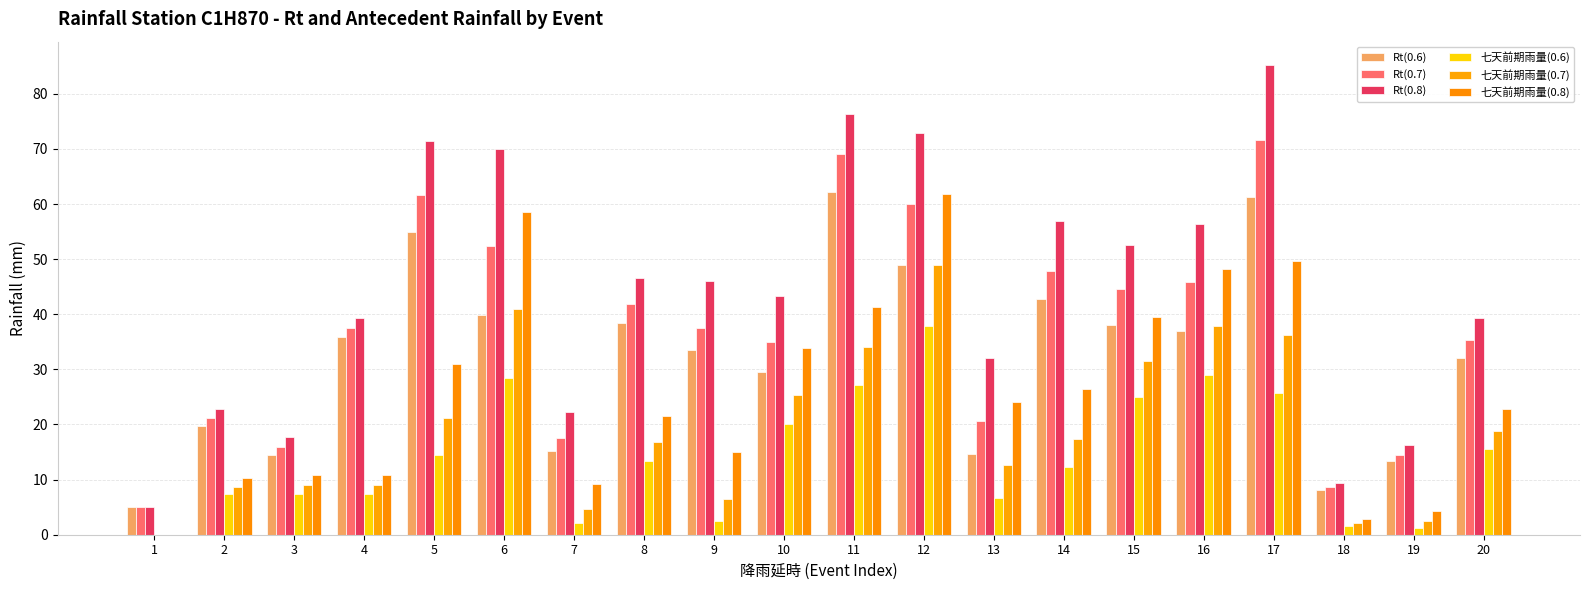

Which label corresponds to the smallest value in the chart?

1